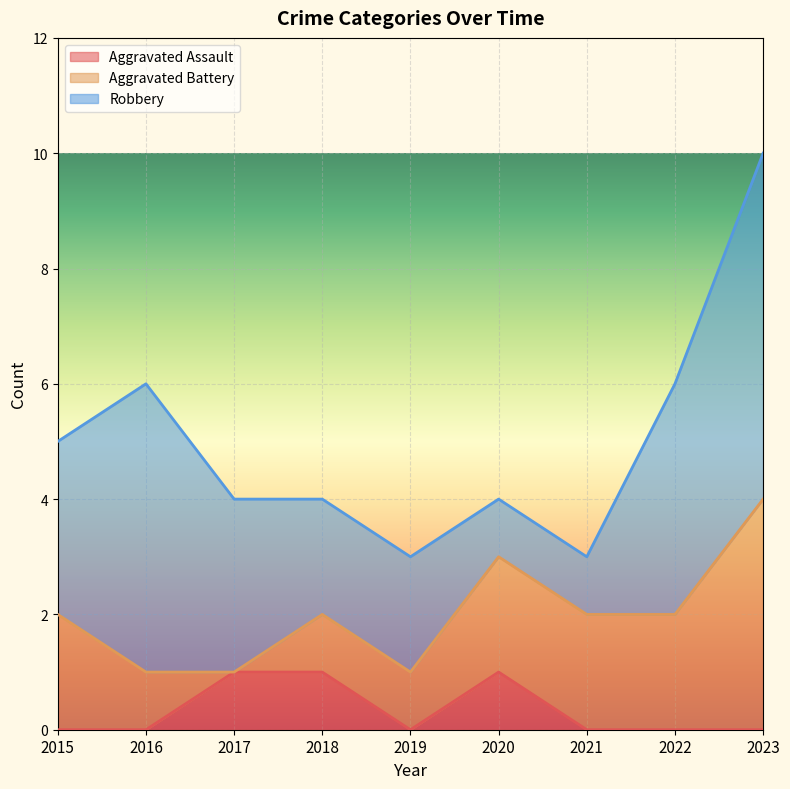

Count the Aggravated Battery values in the range 1 to 2.

7